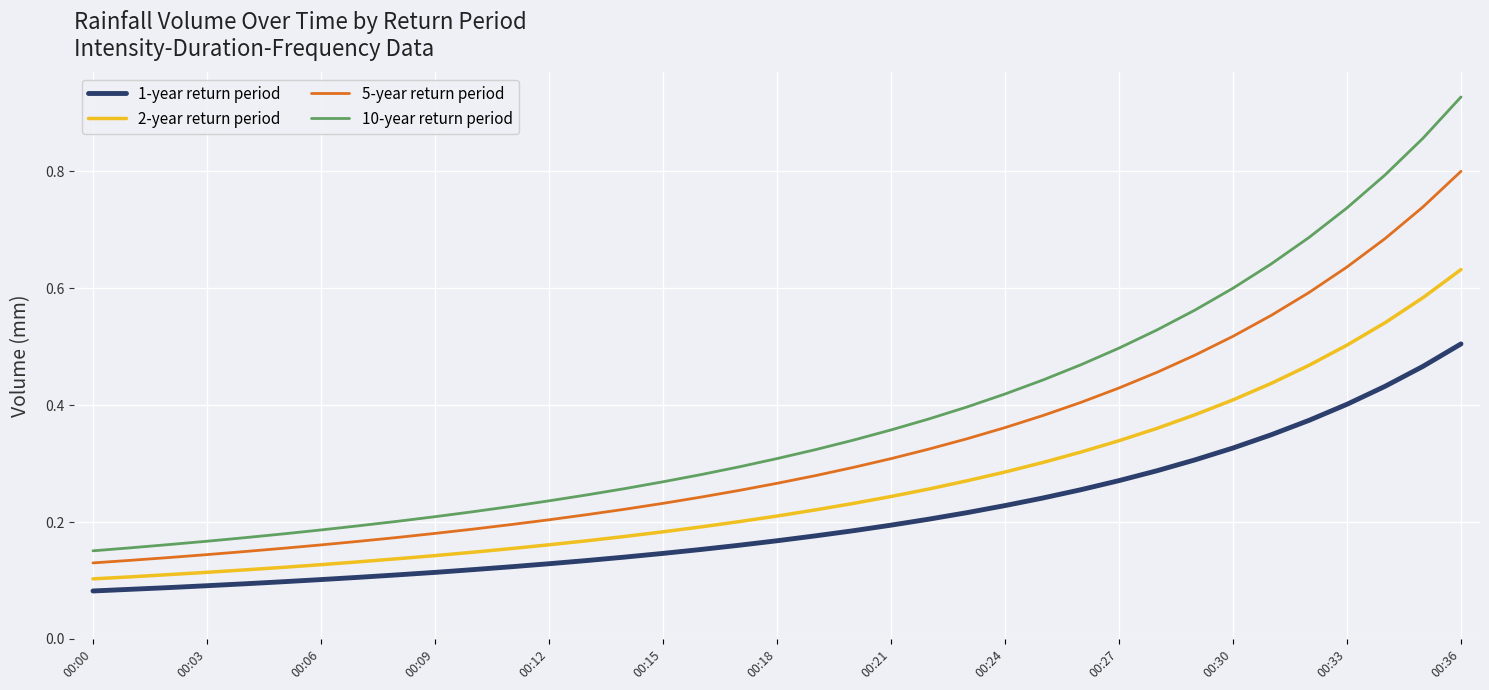

What is the difference between the maximum and minimum values in the 10-year return period series?

0.8